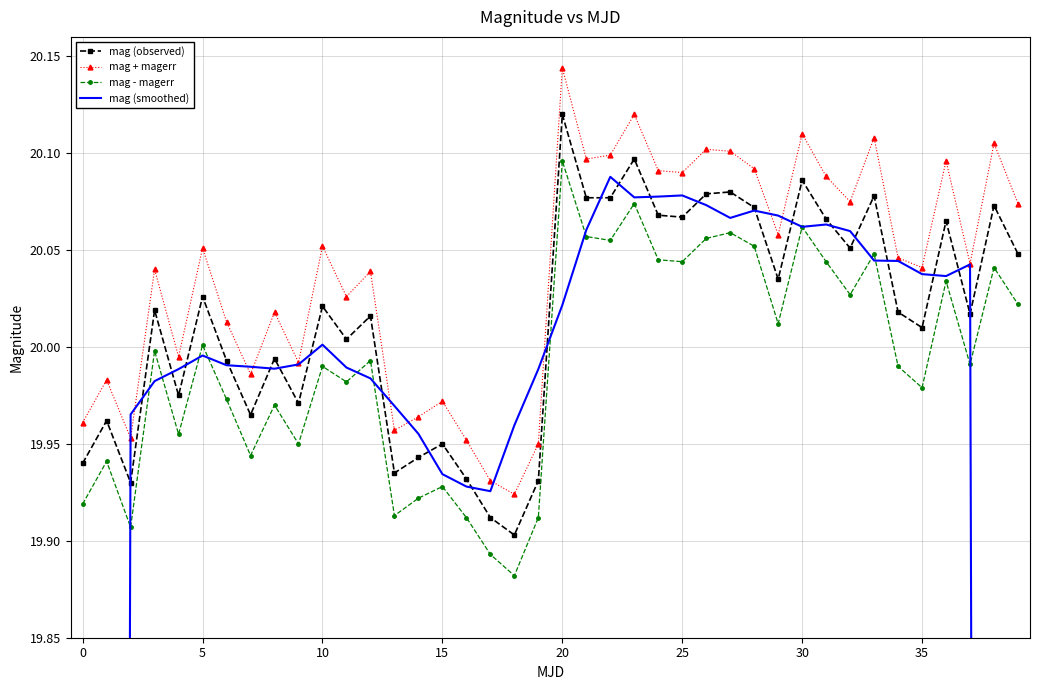

True or false: mag (observed) and mag - magerr cross at least once.

False